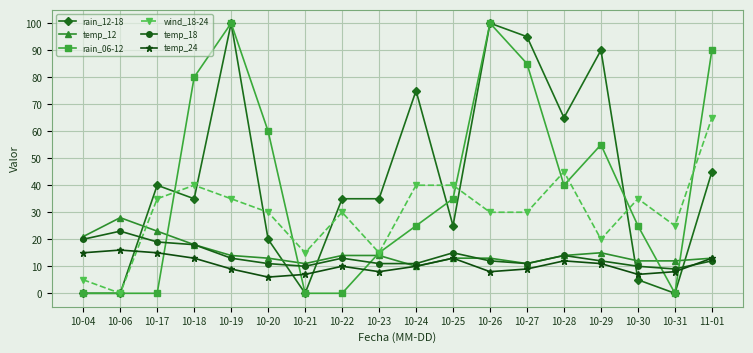

True or false: temp_12 has more than 1 interior local peaks.

True